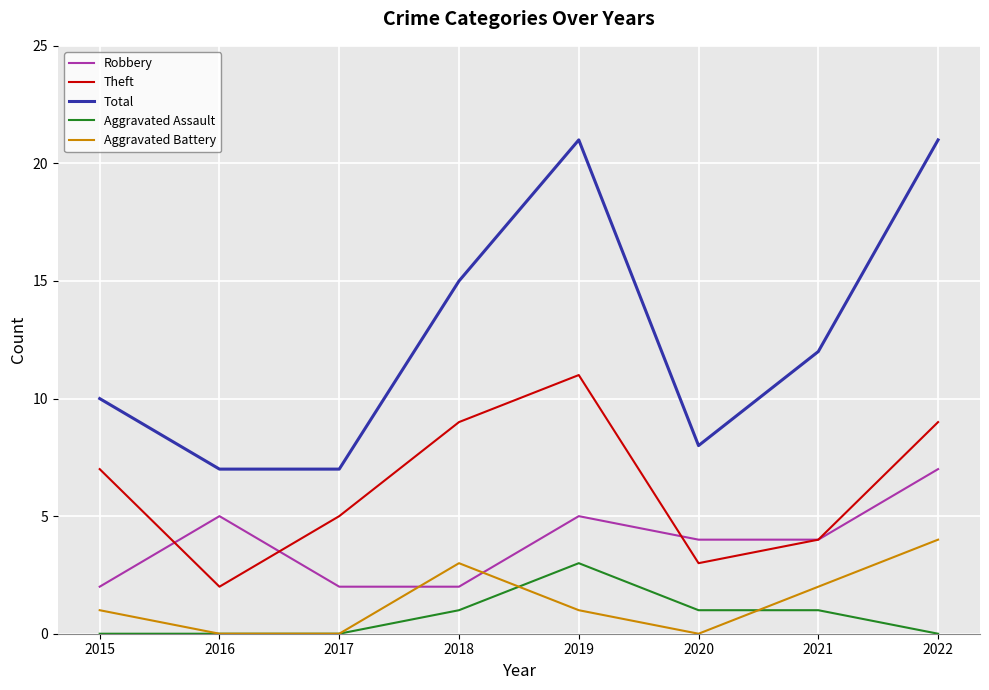

True or false: Theft and Aggravated Battery cross at least once.

False